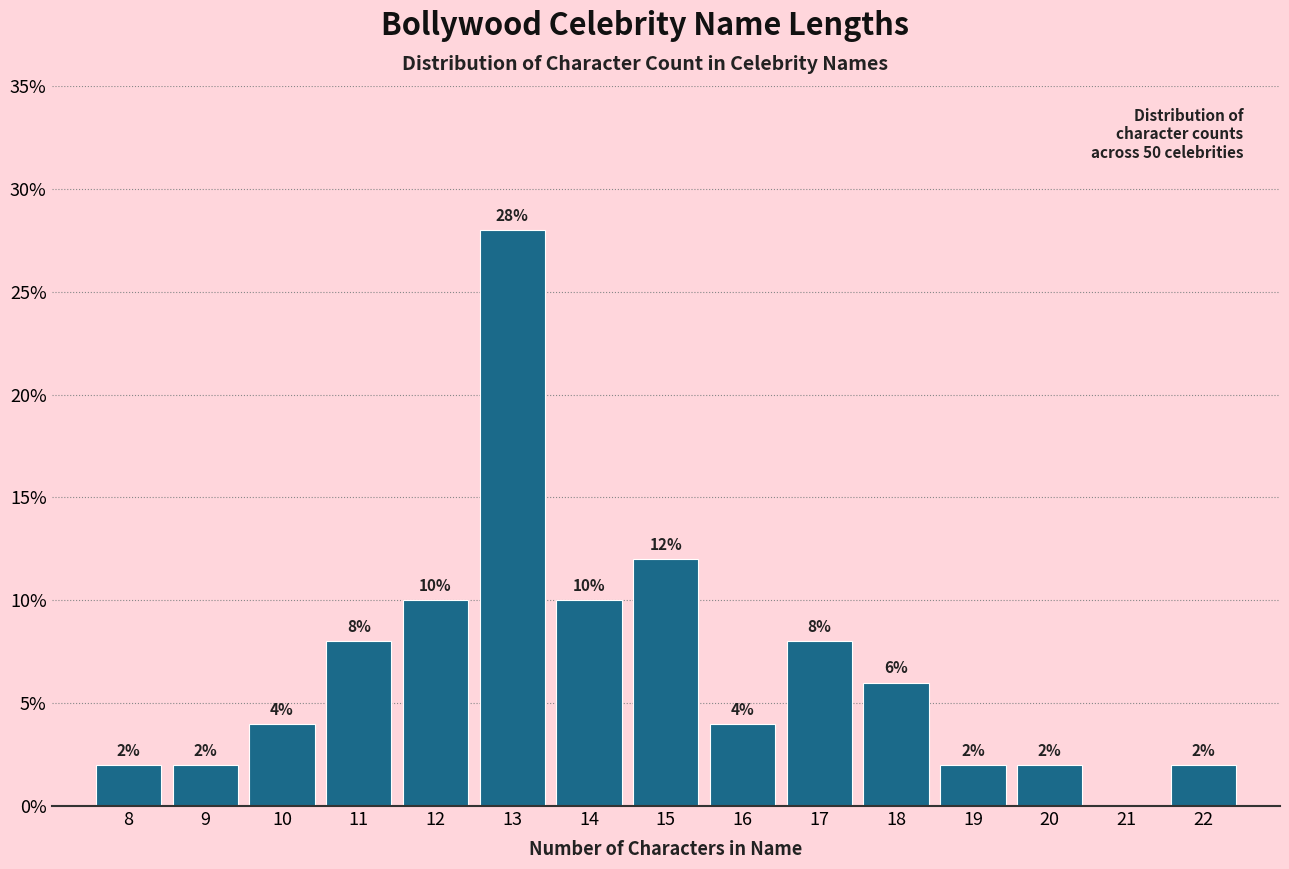

Which range on the x-axis has the tallest bar?

12.5 to 13.5